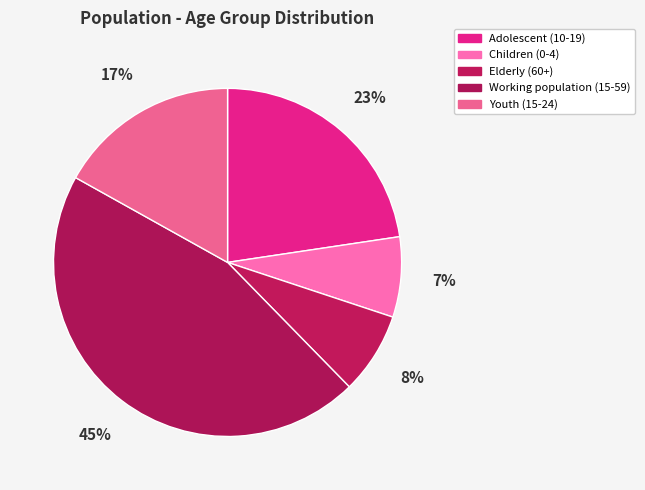

How many slices are in this pie chart?

5